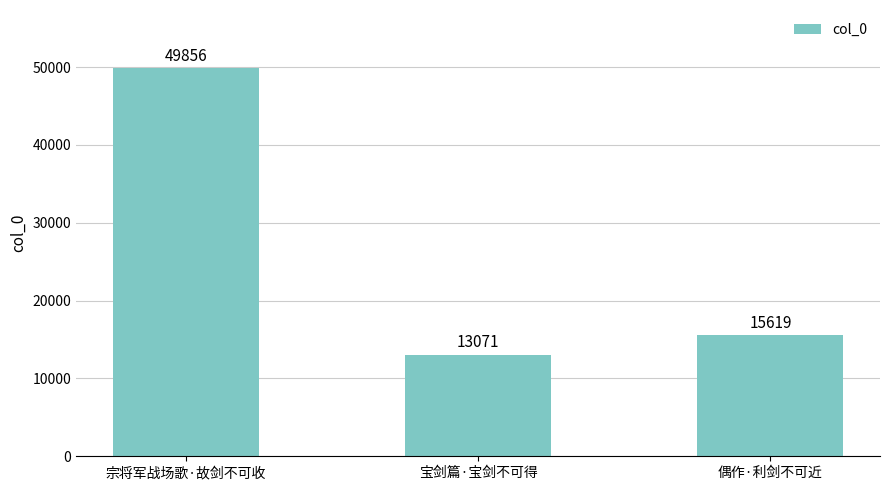

How many series are shown in this chart?

1